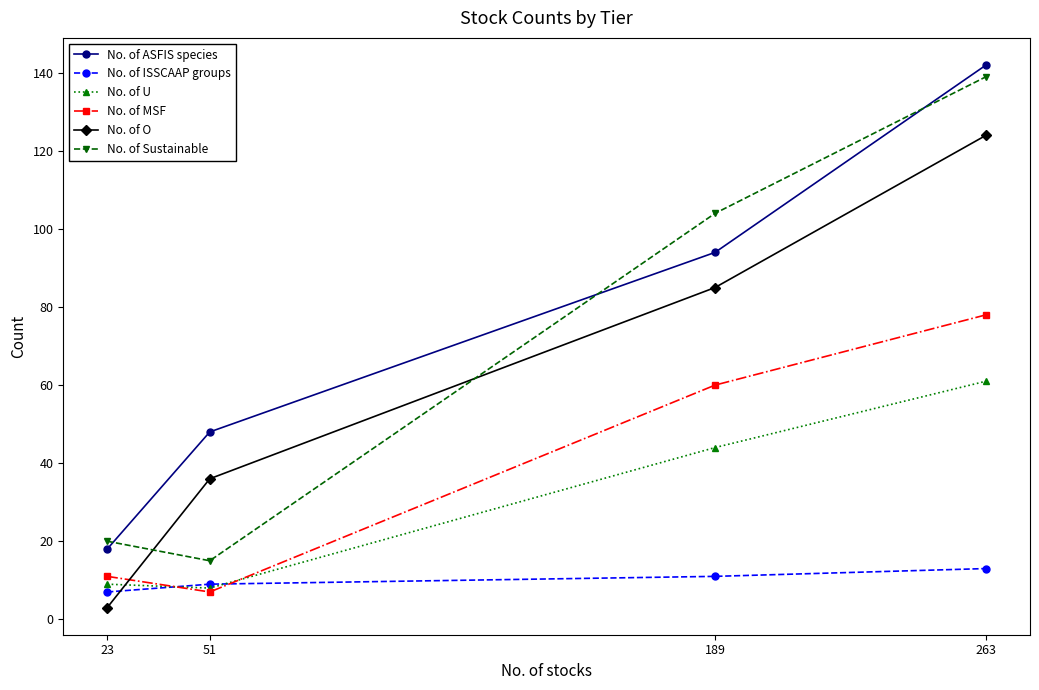

True or false: No. of ISSCAAP groups has a value of 9 at 51.

True